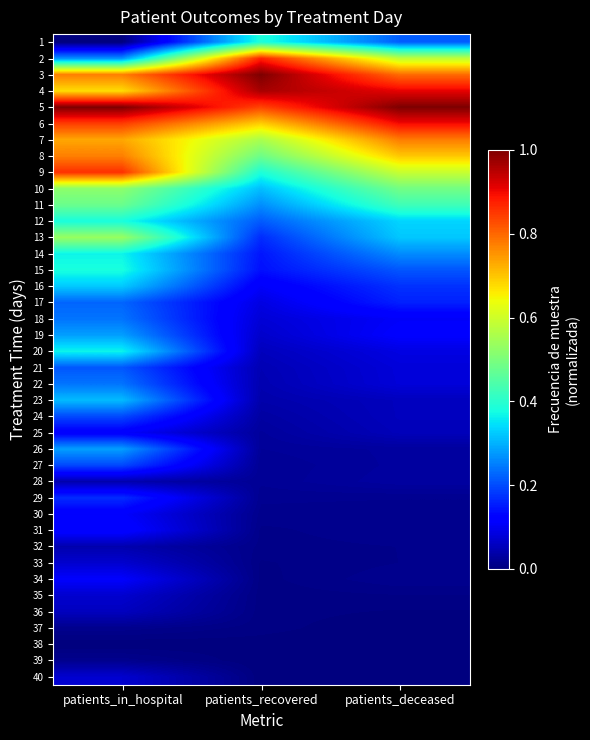

Between patients_recovered and patients_in_hospital, which is larger?

patients_recovered